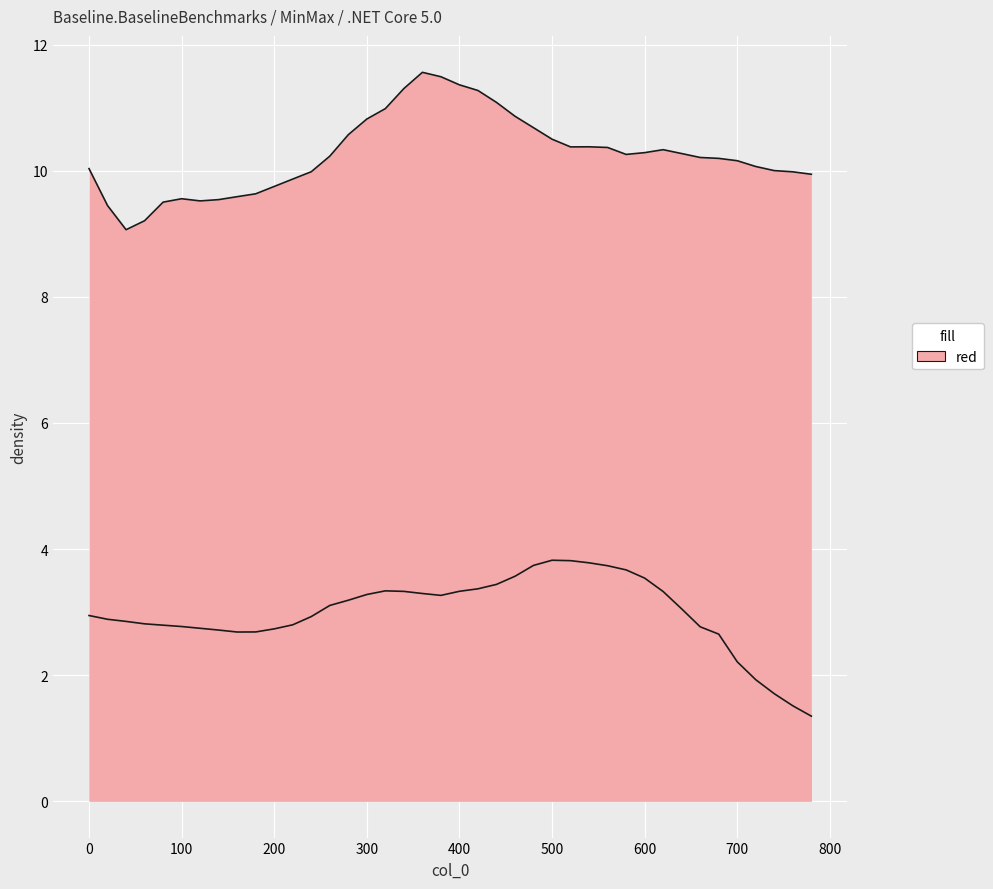

What is the value of the col_2 point at the 36th from the left?

2.2